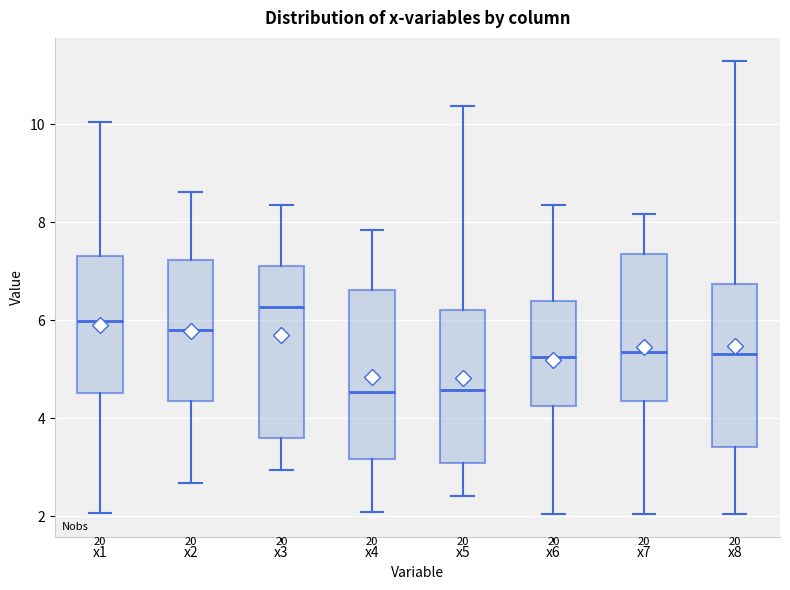

Where is the lower edge of the box for x4 on the y-axis? The values are not printed on the chart, so give them approximately, as read against the axis.

3.2